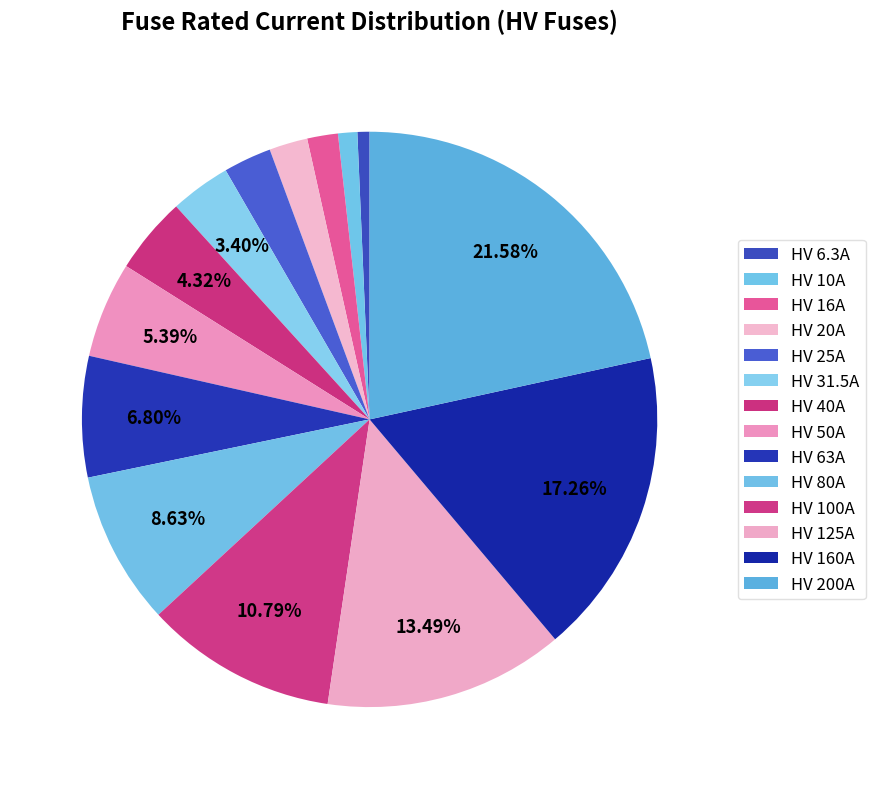

What percentage is the HV 125A slice, to the nearest percent?

13%